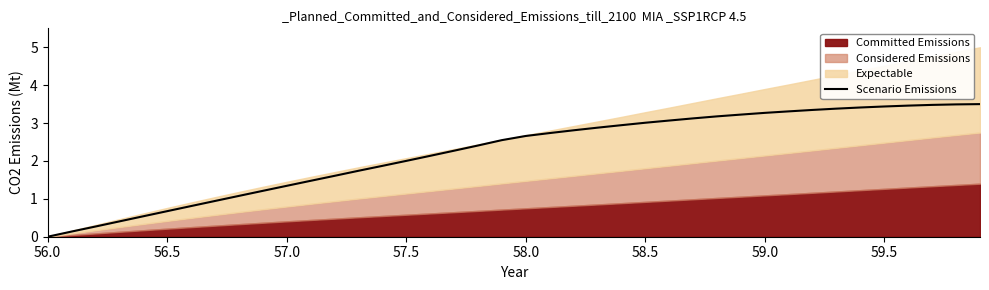

Count the number of values greater than 2.

25